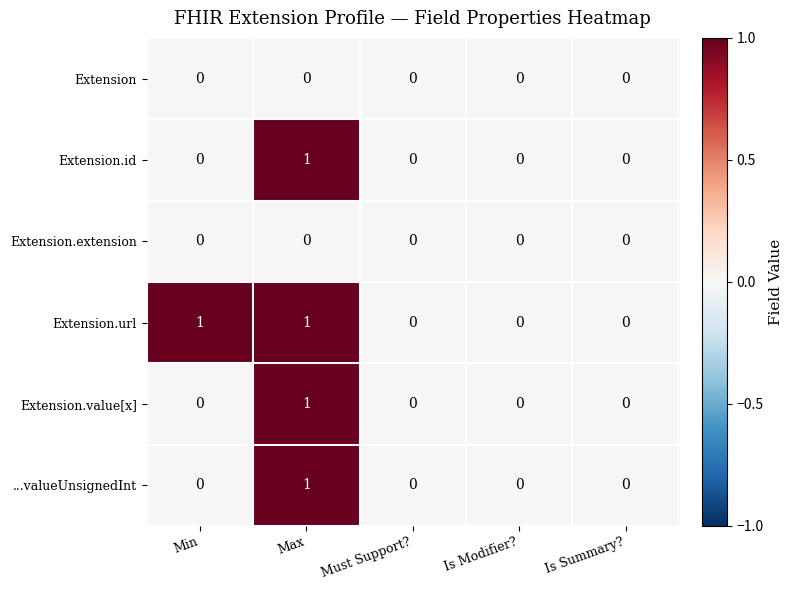

Which series has the largest total across all categories?

Extension.url